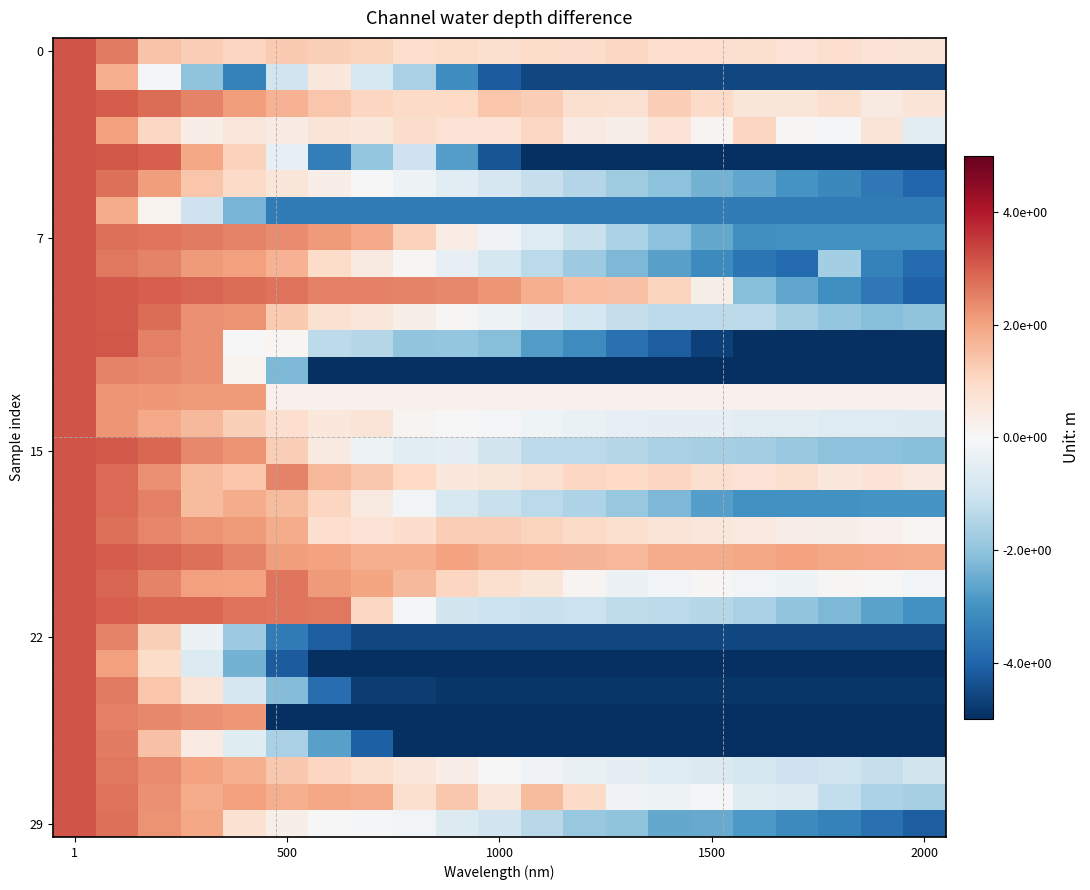

How many distinct data groups are displayed?

30